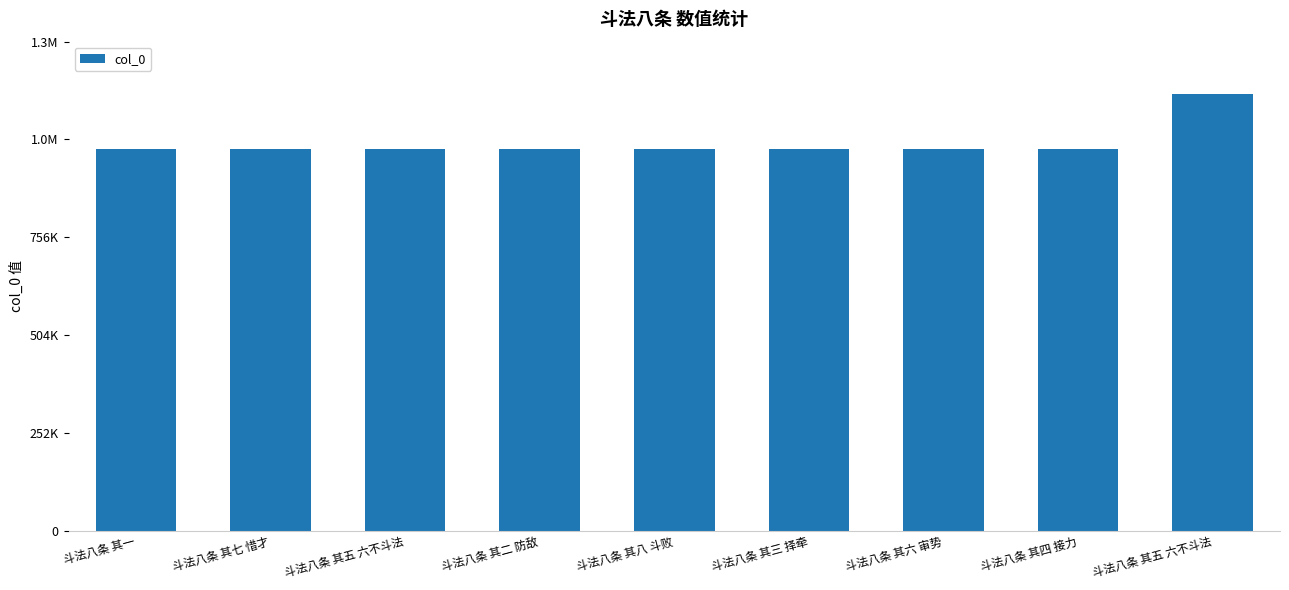

Which category has the lowest value across all series?

斗法八条 其一